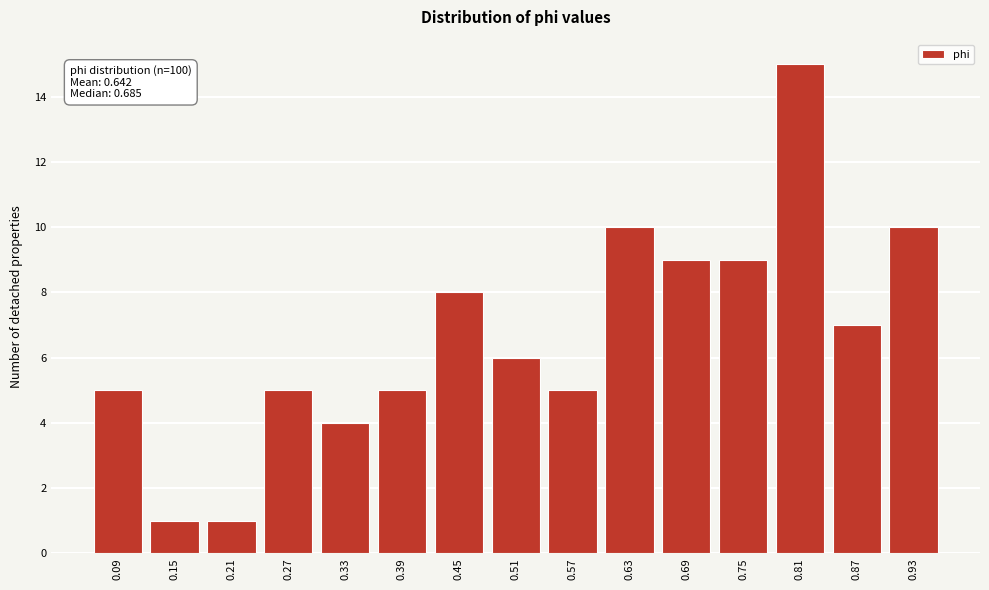

Reading left to right, what are all the values shown in this chart?

0.09=5	0.15=1	0.21=1	0.27=5	0.33=4	0.39=5	0.45=8	0.51=6	0.57=5	0.63=10	0.69=9	0.75=9	0.81=15	0.87=7	0.93=10